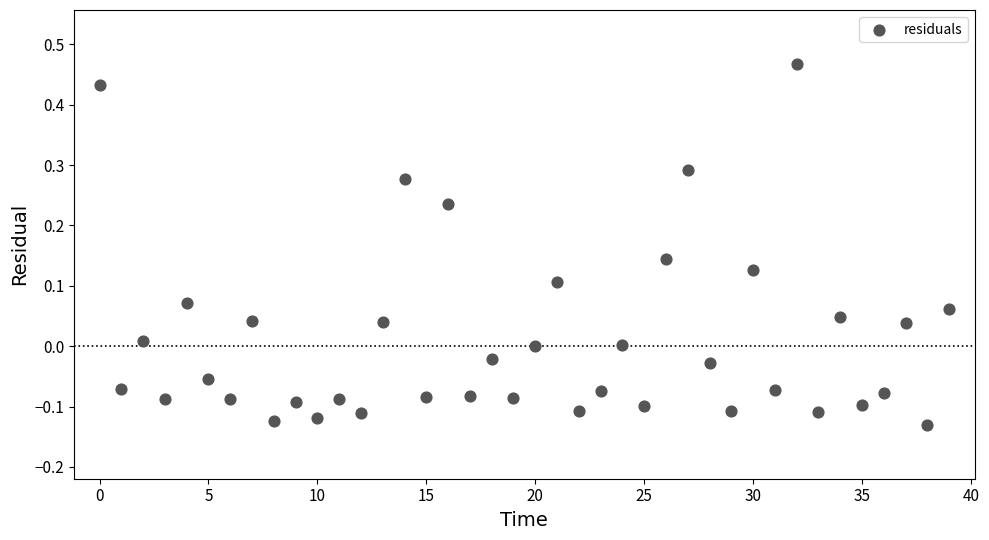

What is the range of Y values (max minus min)?

0.6